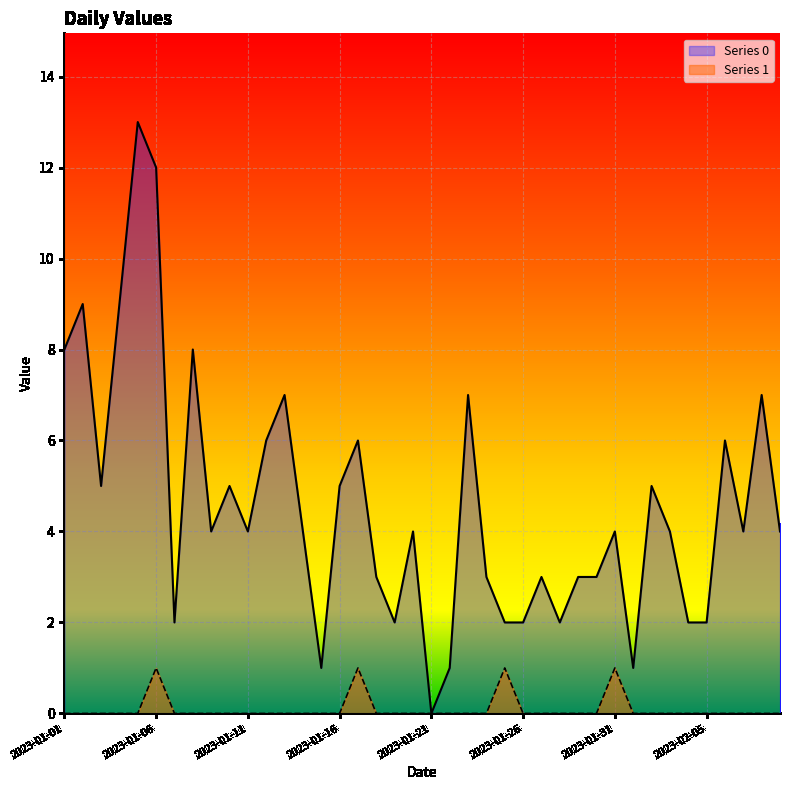

Which series has the widest spread of values?

Series 0